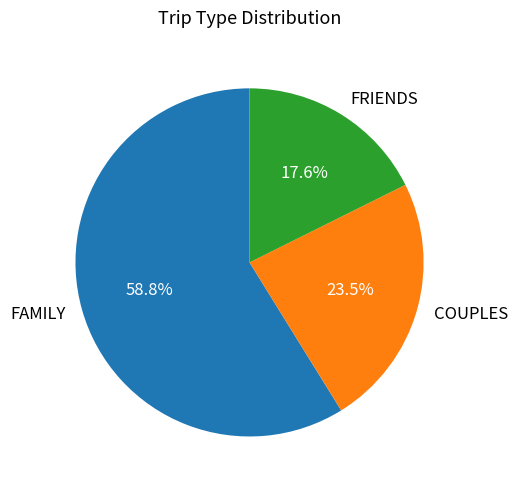

Does COUPLES represent more than half of the total?

No